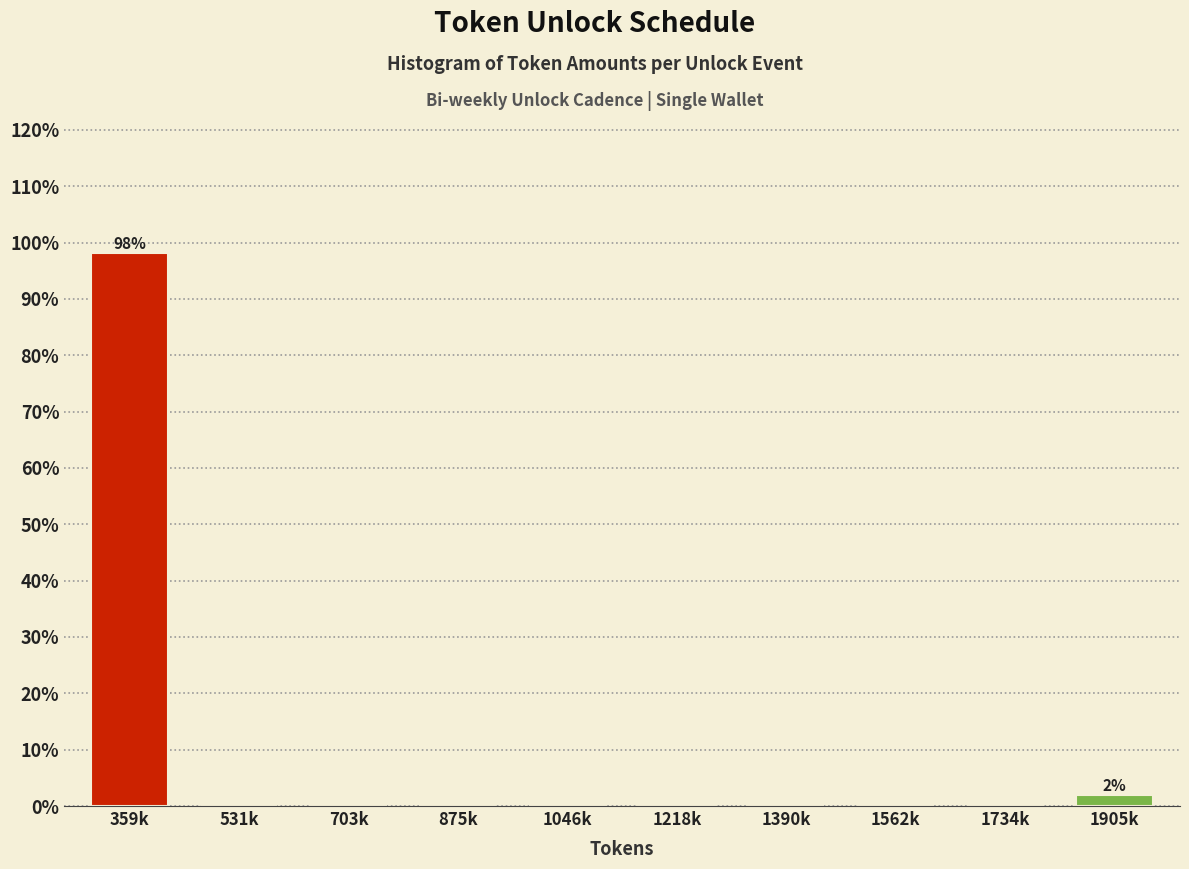

Reading left to right, extract all data points from this chart.

359k=98.1	531k=0.0	703k=0.0	875k=0.0	1046k=0.0	1218k=0.0	1390k=0.0	1562k=0.0	1734k=0.0	1905k=1.9